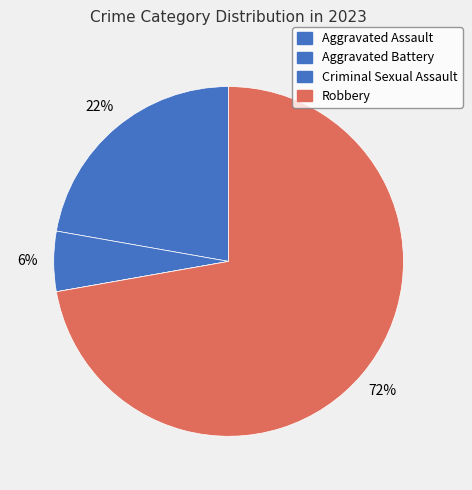

Count the number of slices in the pie.

4